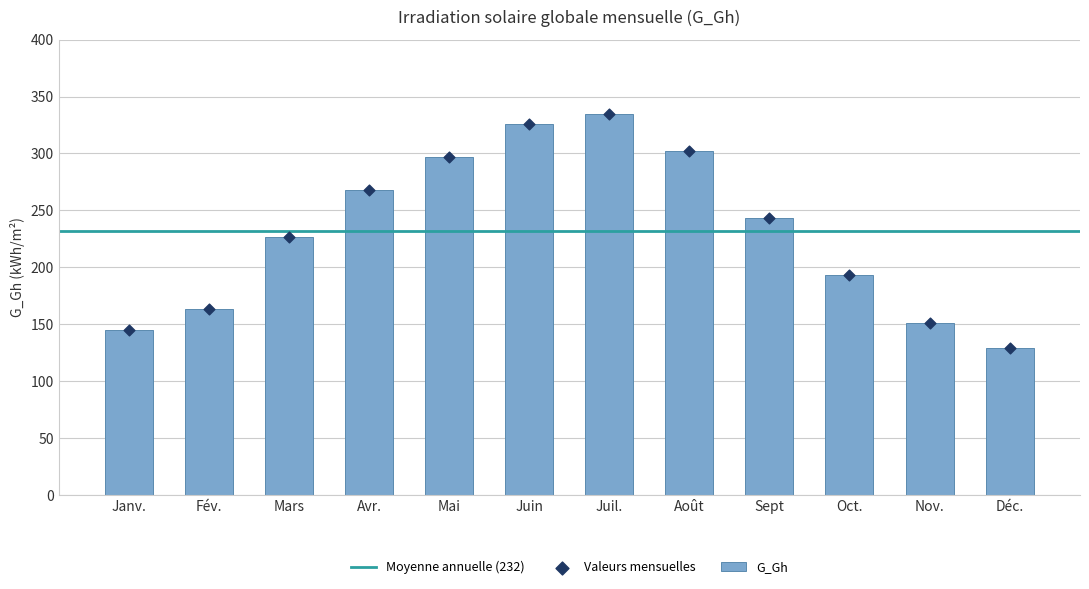

Which has a higher value, Oct. or Juil.?

Juil.